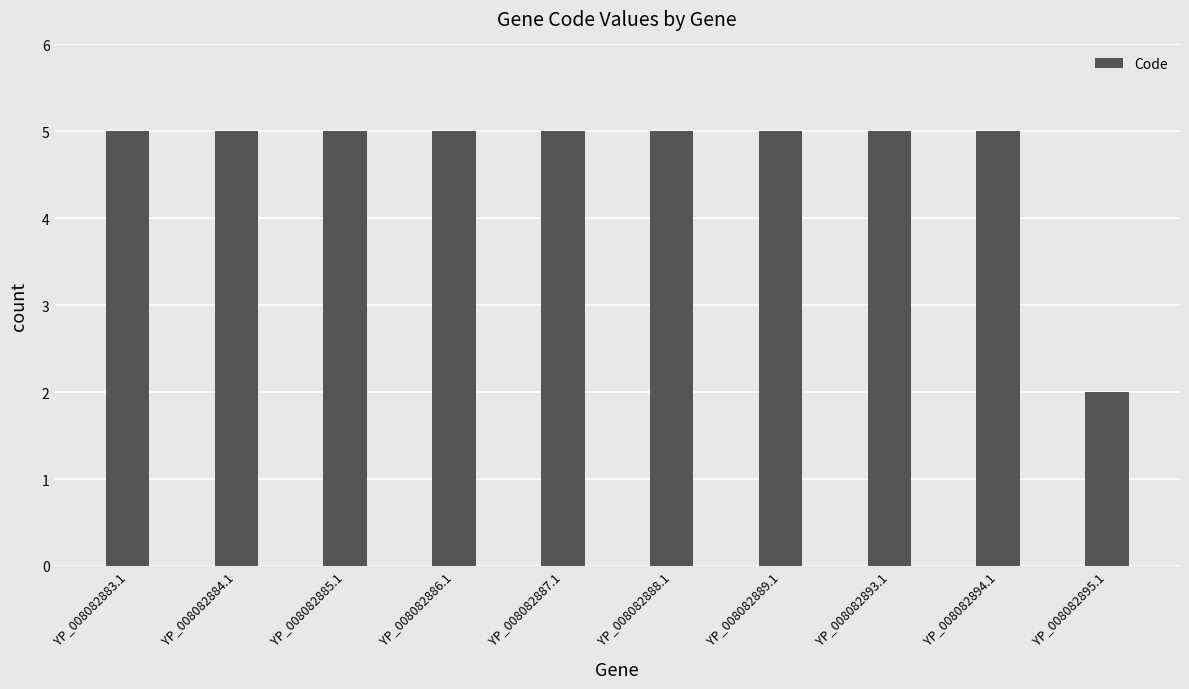

Which has a higher value, YP_008082895.1 or YP_008082883.1?

YP_008082883.1